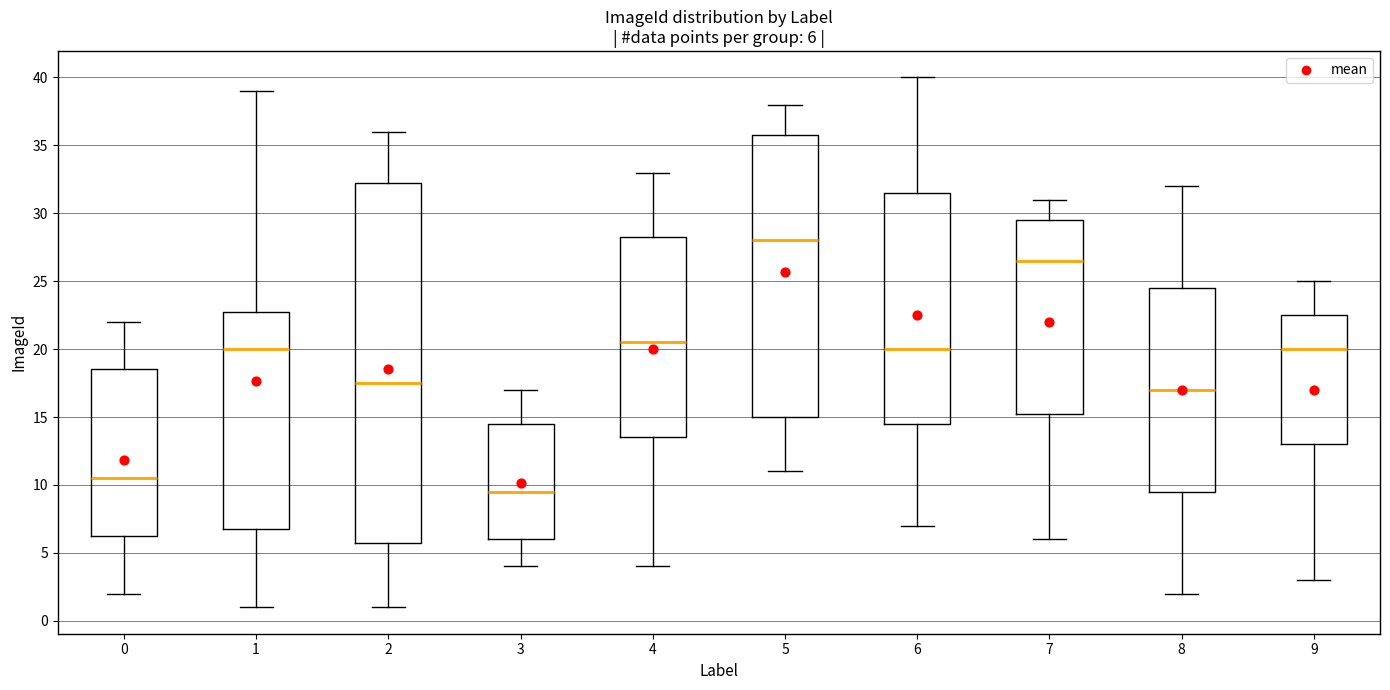

Which box's median line is the highest?

5